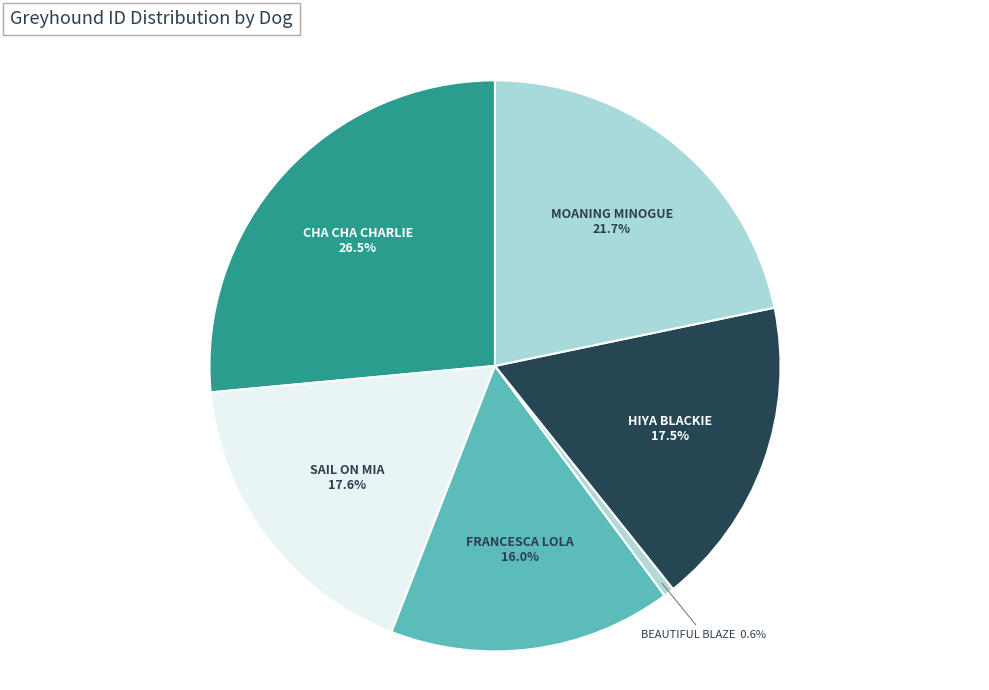

What is the total percentage of SAIL ON MIA and CHA CHA CHARLIE?

44.1%